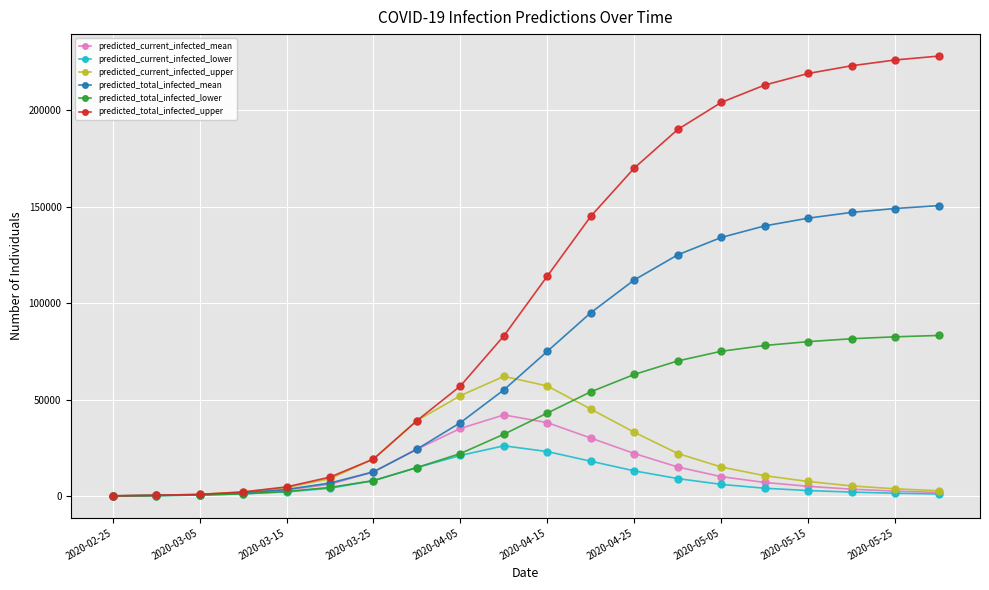

What is the difference between the maximum and minimum values in the predicted_total_infected_mean series?

150445